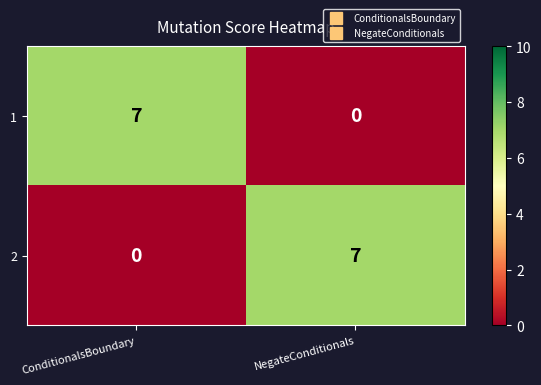

At NegateConditionals, list the series in order from largest to smallest.

2, 1